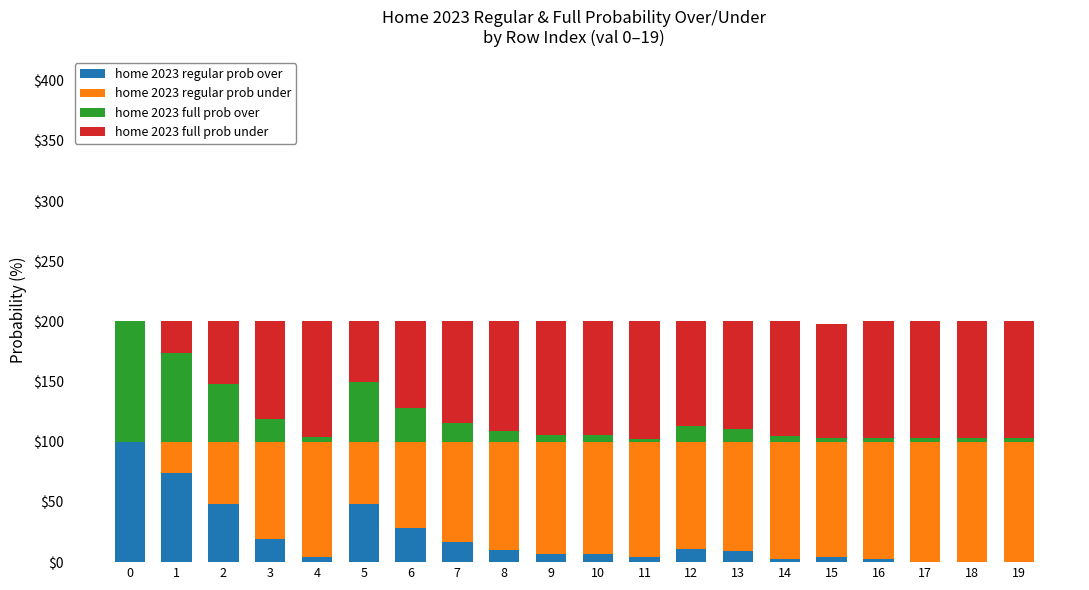

What is the sum of all home 2023 regular prob over values?

396